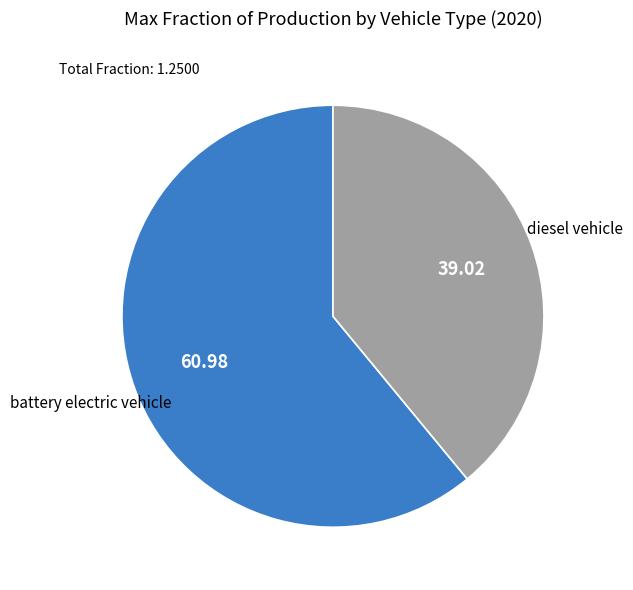

Is there any slice that represents more than half of the pie?

Yes